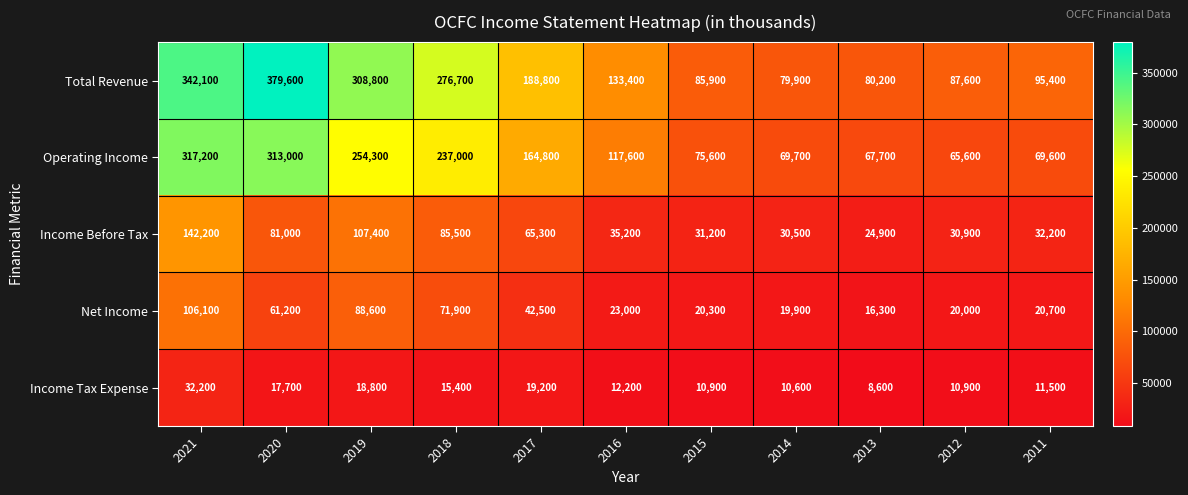

Which series has the largest total across all categories?

Total Revenue